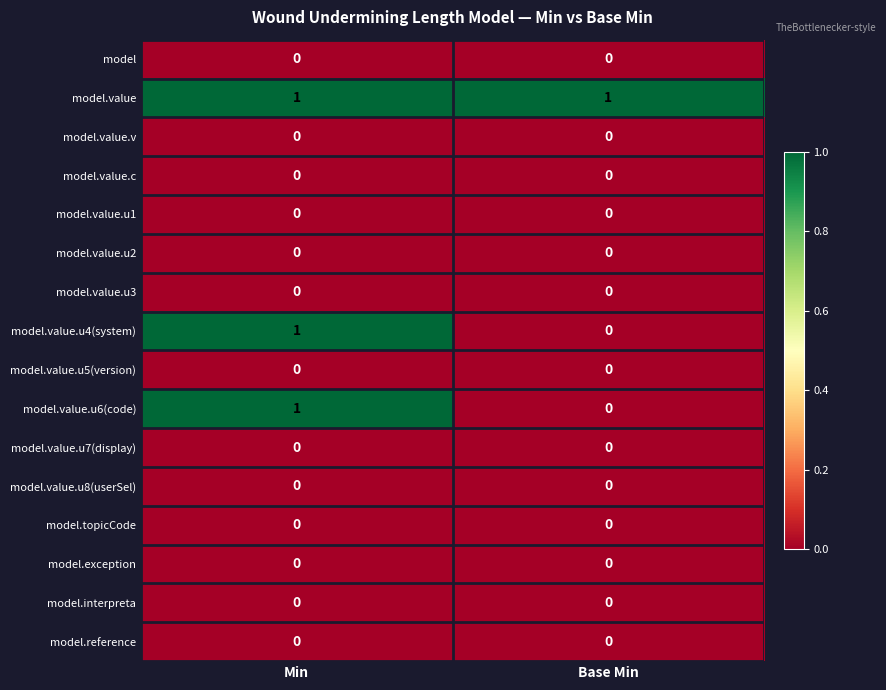

At which category is the sum across all series the highest?

Min